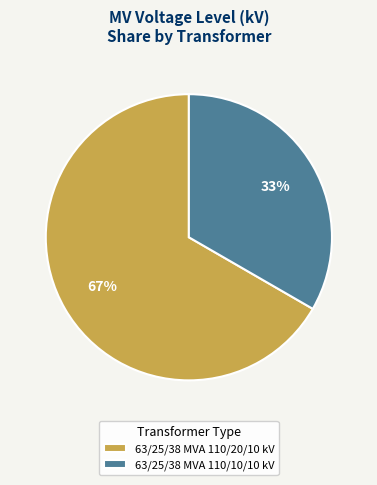

Do 63/25/38 MVA 110/10/10 kV and 63/25/38 MVA 110/20/10 kV together represent more than half of the pie?

Yes